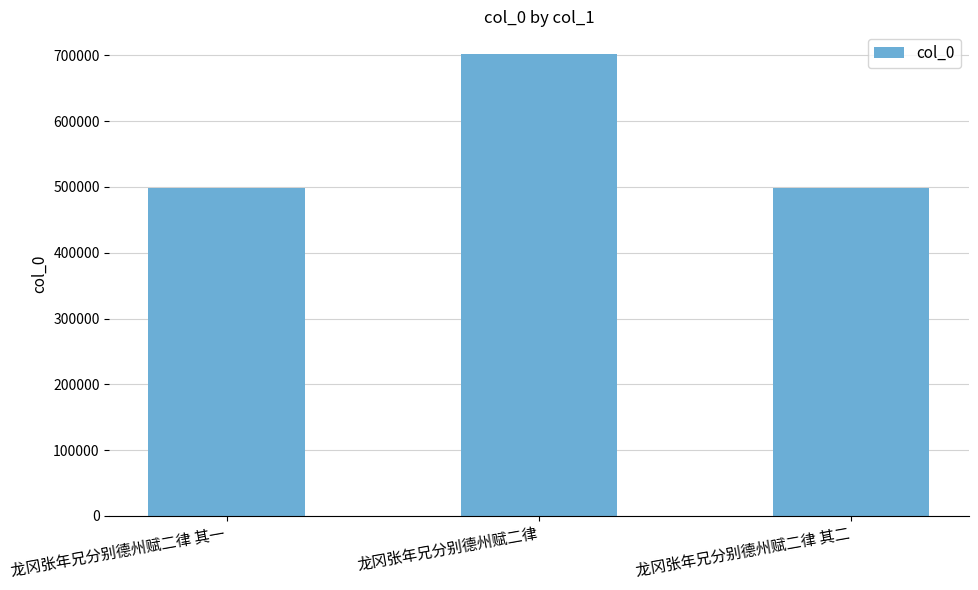

Between 龙冈张年兄分别德州赋二律 其二 and 龙冈张年兄分别德州赋二律, which is larger?

龙冈张年兄分别德州赋二律